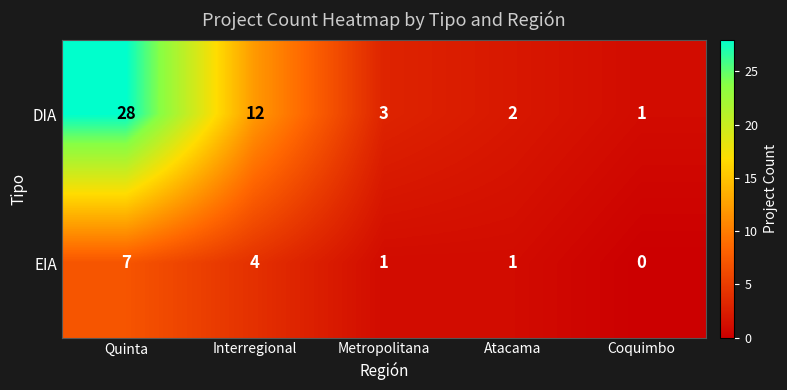

At how many categories does at least one series exceed 11?

2